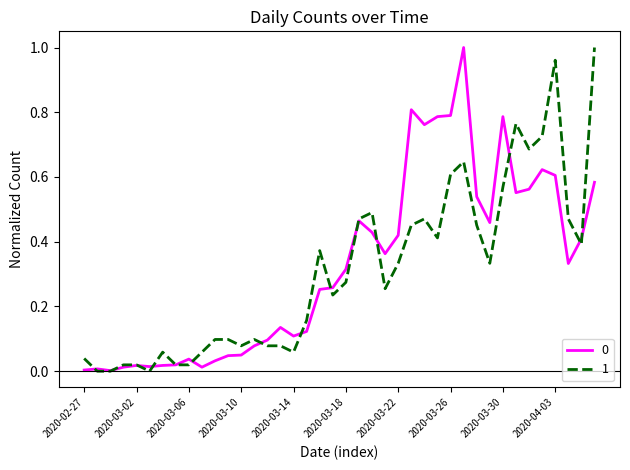

Where is 1 nearest to the value 0?

2020-02-28